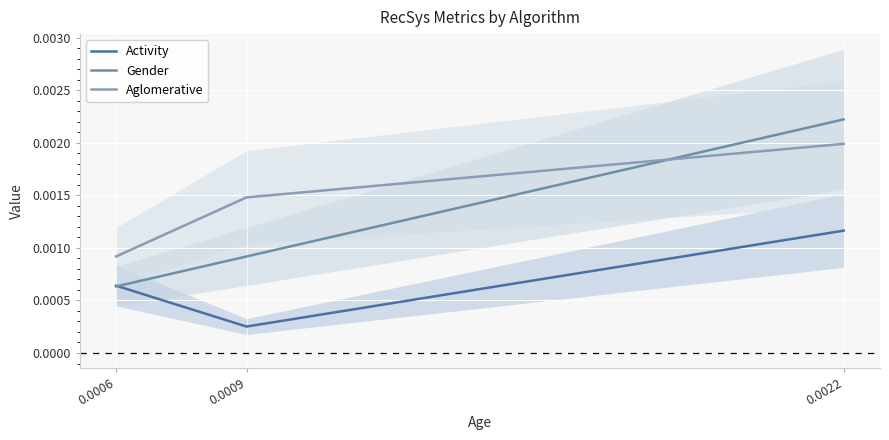

Count the Activity values in the range 0 to 1.

3